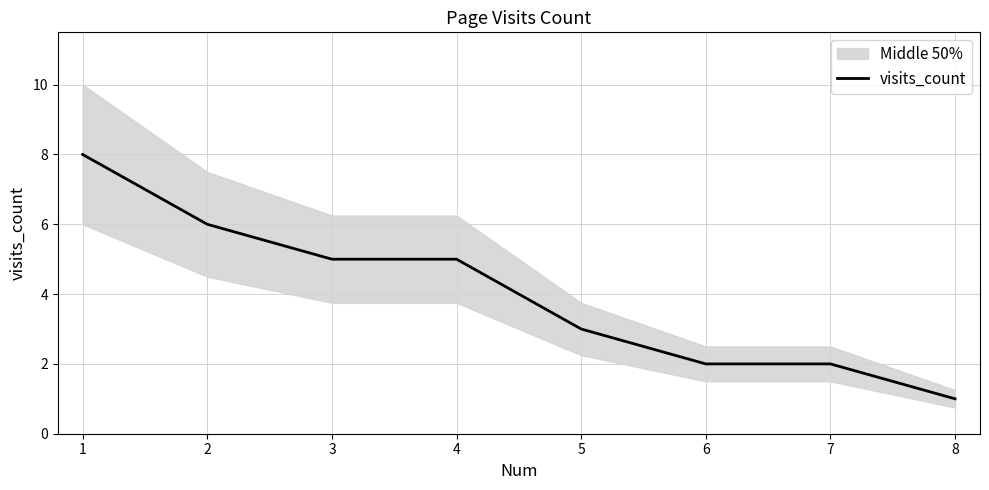

How many lines are shown in the chart?

1